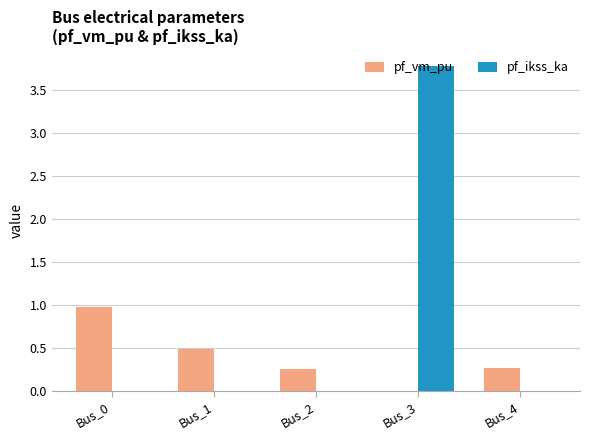

Which series has the largest total across all categories?

pf_ikss_ka